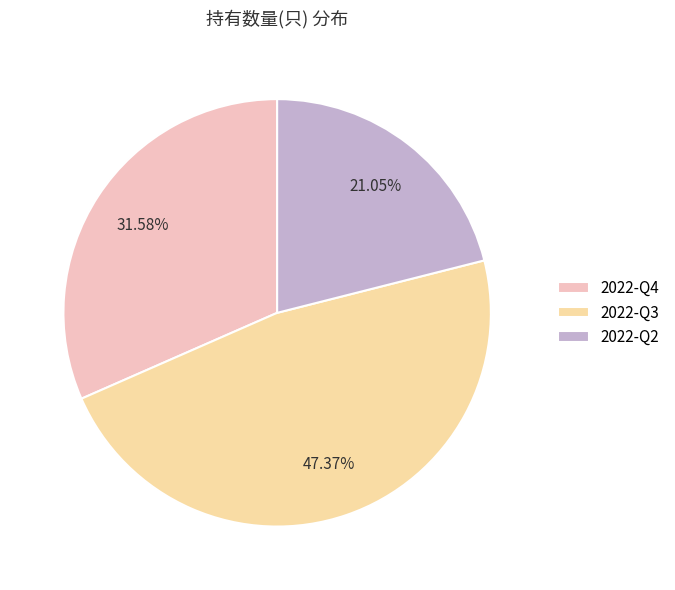

What is the largest slice in the pie chart?

2022-Q3